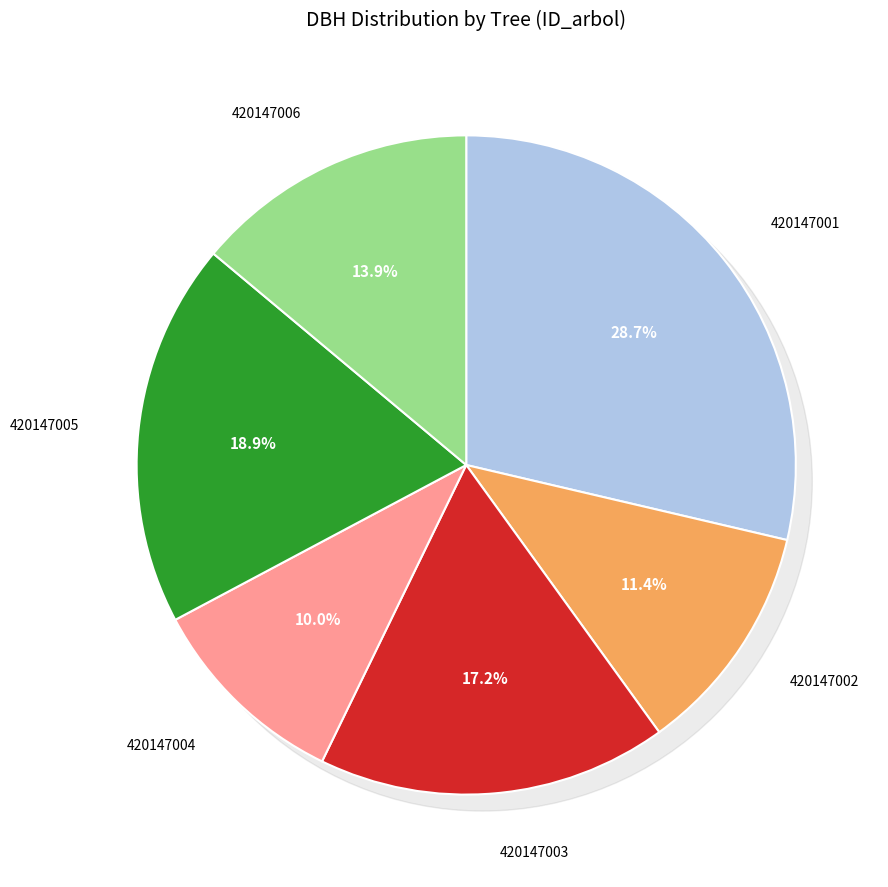

How much of the chart is everything except 420147003?

82.8%